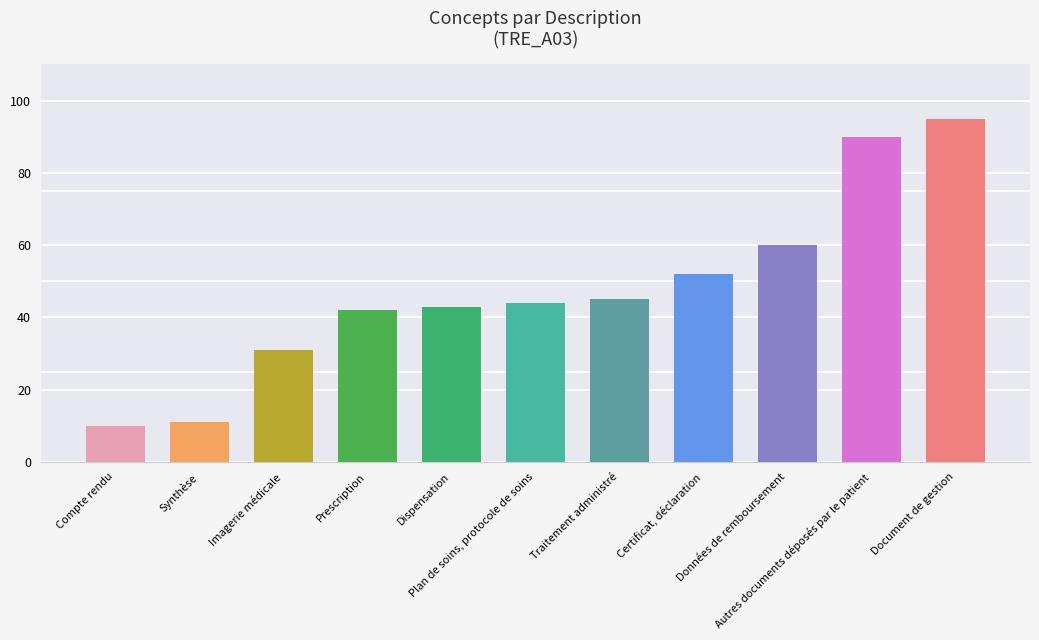

What is the difference between the second highest and minimum values?

80